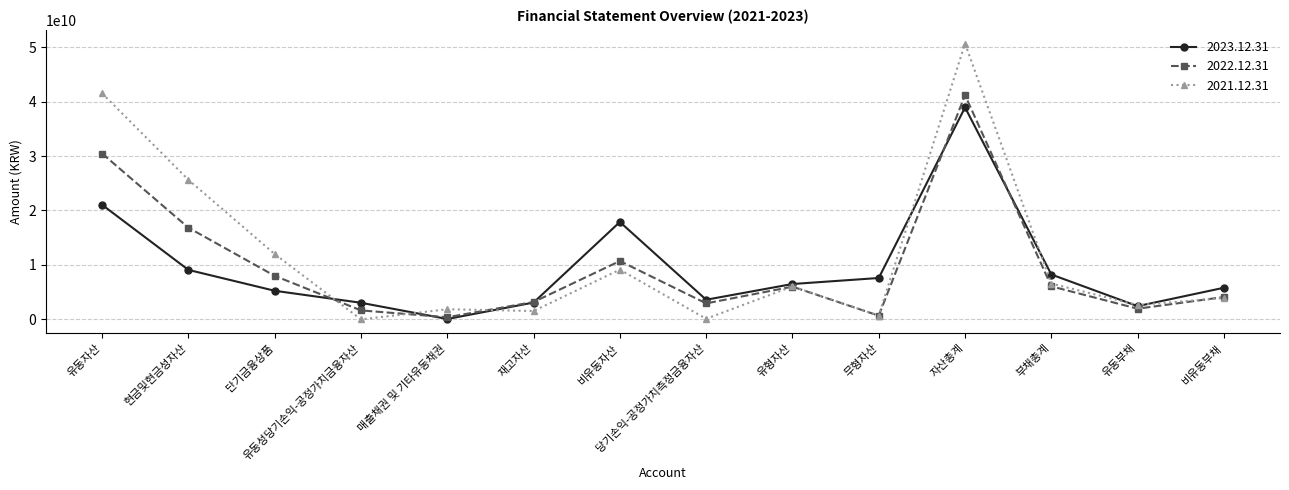

What position from the right is 무형자산?

5